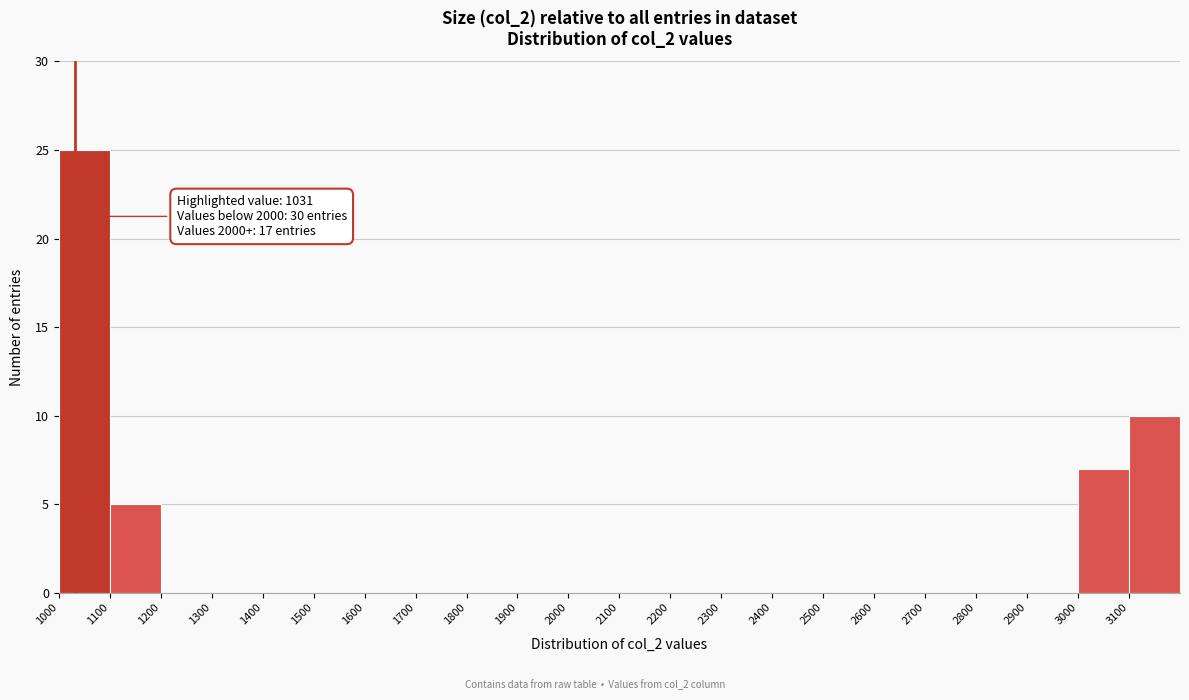

Which range on the x-axis has the tallest bar?

1000 to 1100